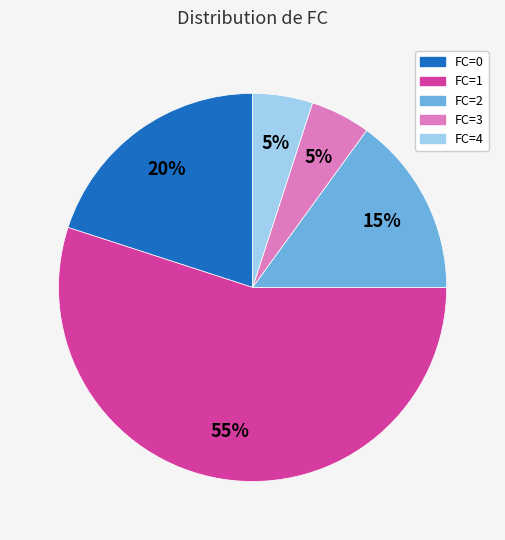

Is it true that FC=3 is 1% of the pie?

False